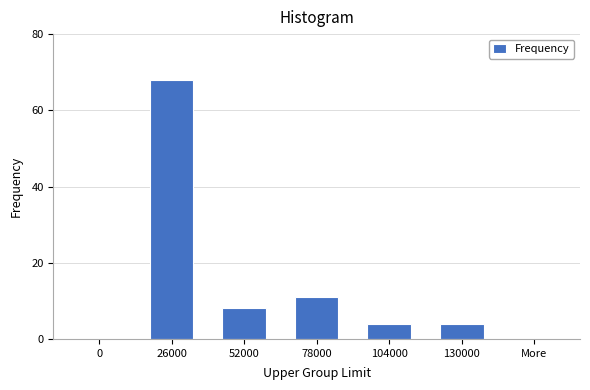

Reading left to right, what are all the values shown in this chart?

0=0	26000=68	52000=8	78000=11	104000=4	130000=4	More=0